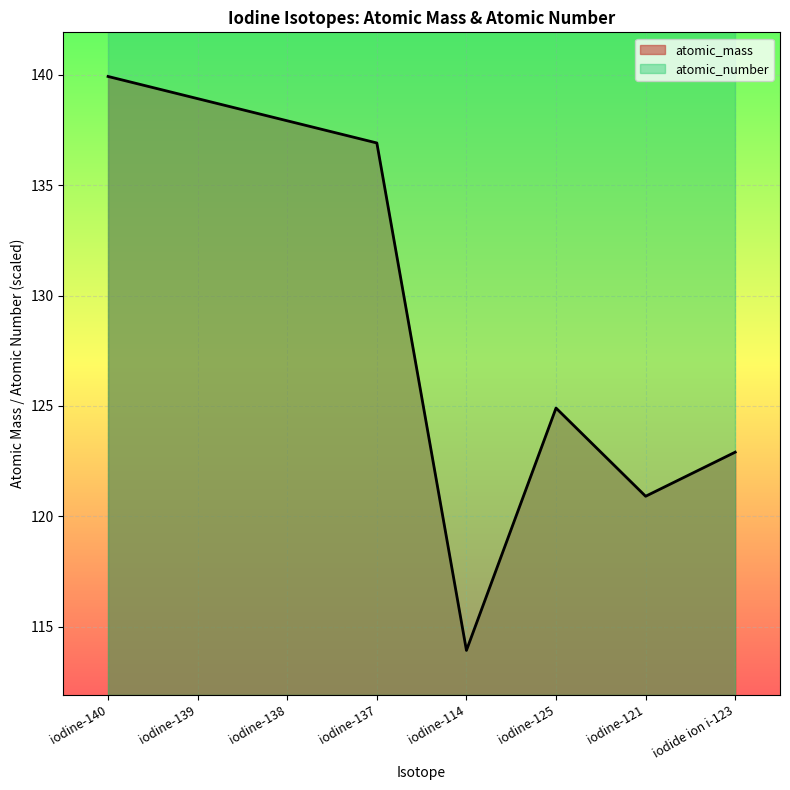

Reading right to left, list all the values displayed in this chart.

122.9	120.9	124.9	113.9	136.9	137.9	138.9	139.9